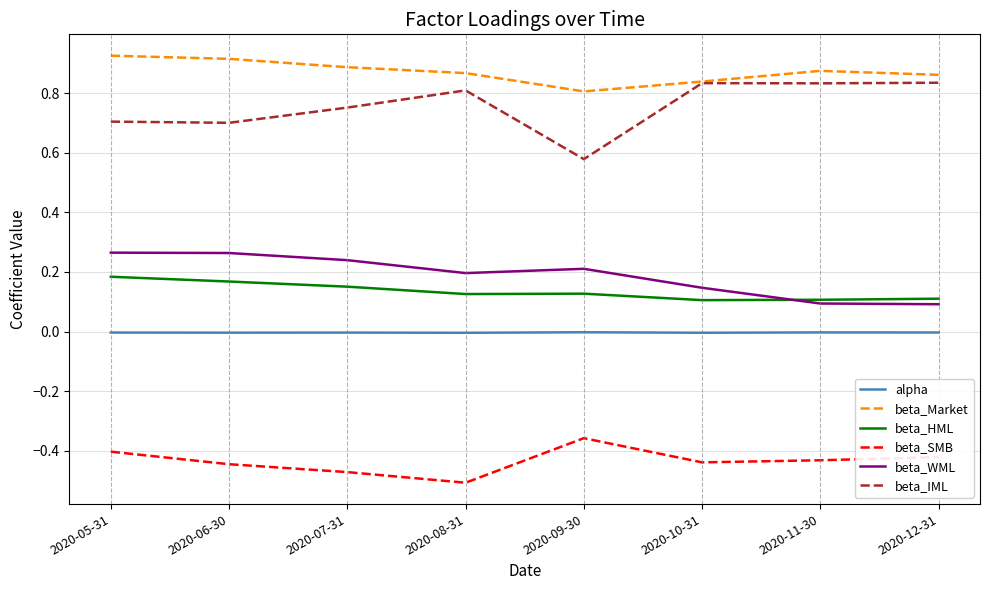

Is the value of beta_WML at 2020-08-31 greater than the value of alpha at 2020-05-31?

Yes